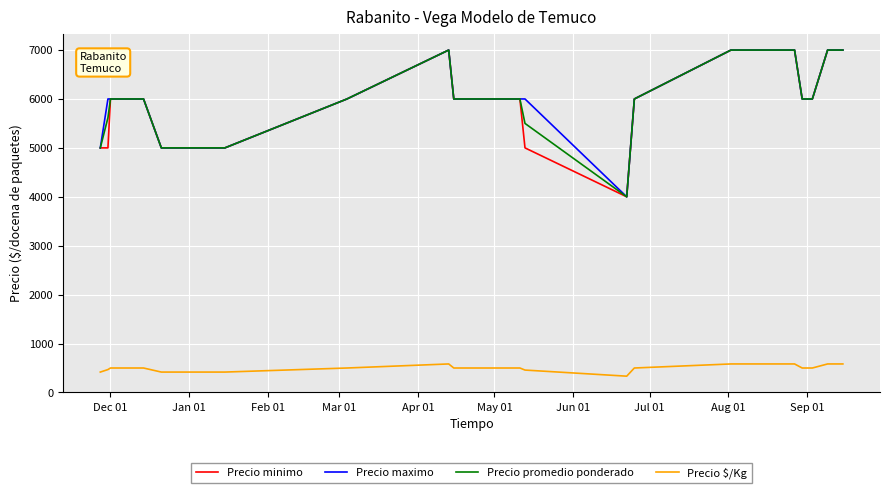

What is the maximum value shown in the chart?

7000